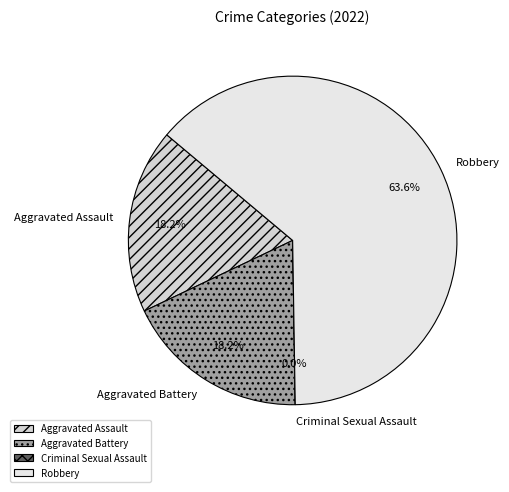

To the nearest percent, what is the difference between the largest and smallest slice percentages?

64%